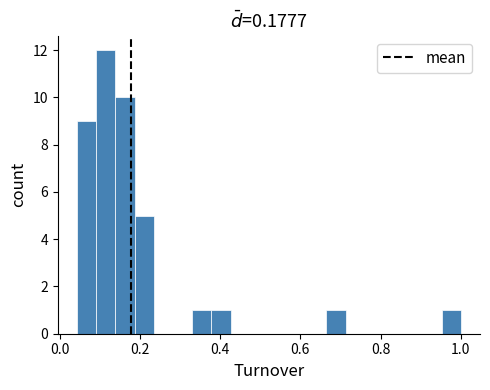

Read against the x-axis, roughly where is the centre of the tallest bar?

0.12